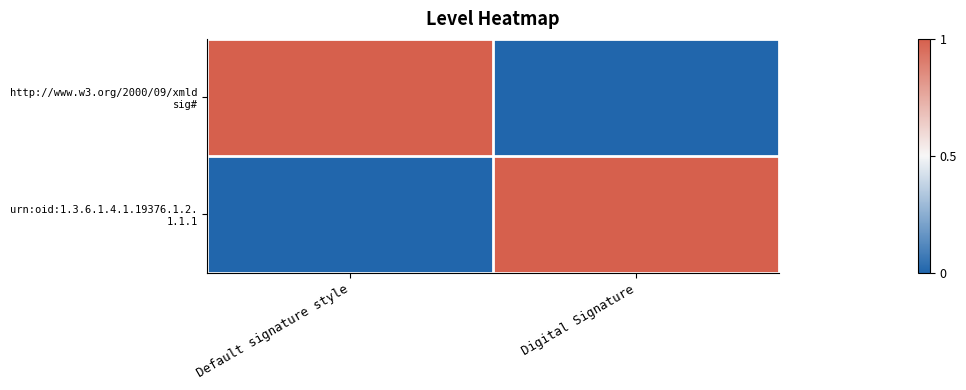

Rank the series by their maximum value, from highest to lowest.

http://www.w3.org/2000/09/xmld sig#, urn:oid:1.3.6.1.4.1.19376.1.2. 1.1.1